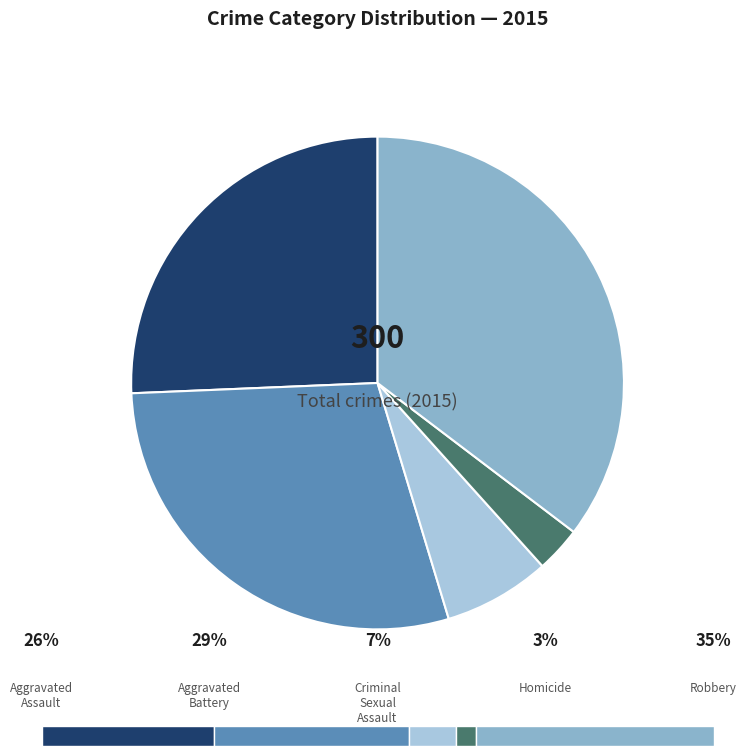

How much of the chart is everything except Aggravated Battery?

71.0%